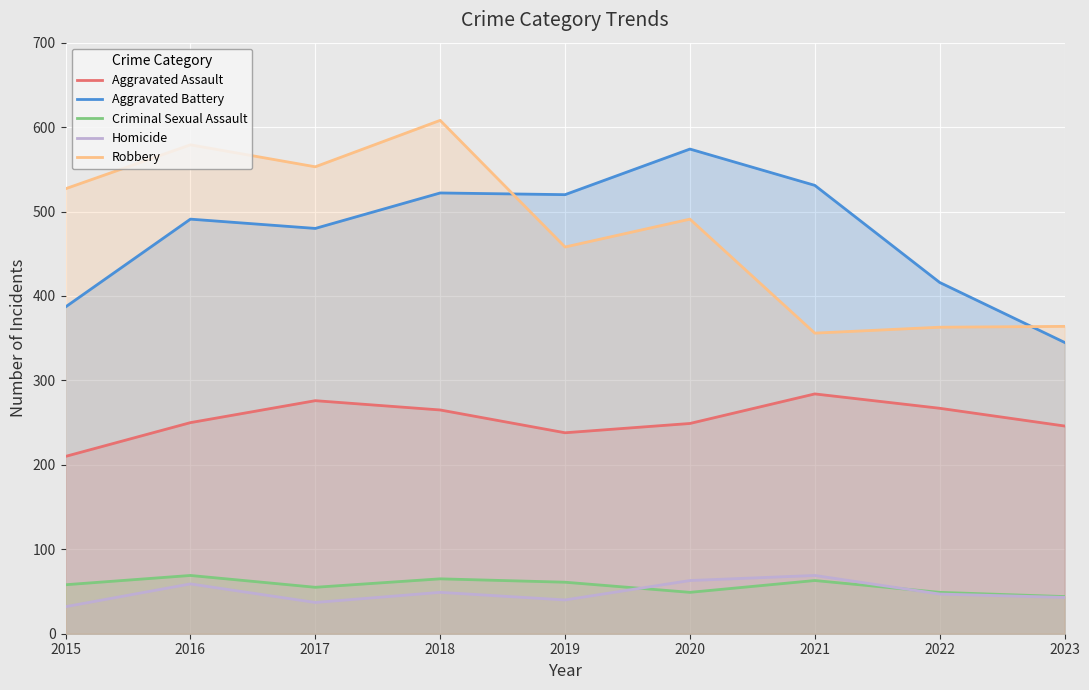

Which category has the lowest value in the Homicide series?

2015